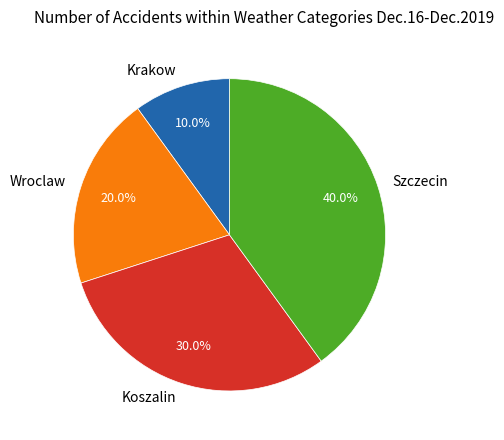

The Krakow slice represents 10% of the pie. True or false?

True